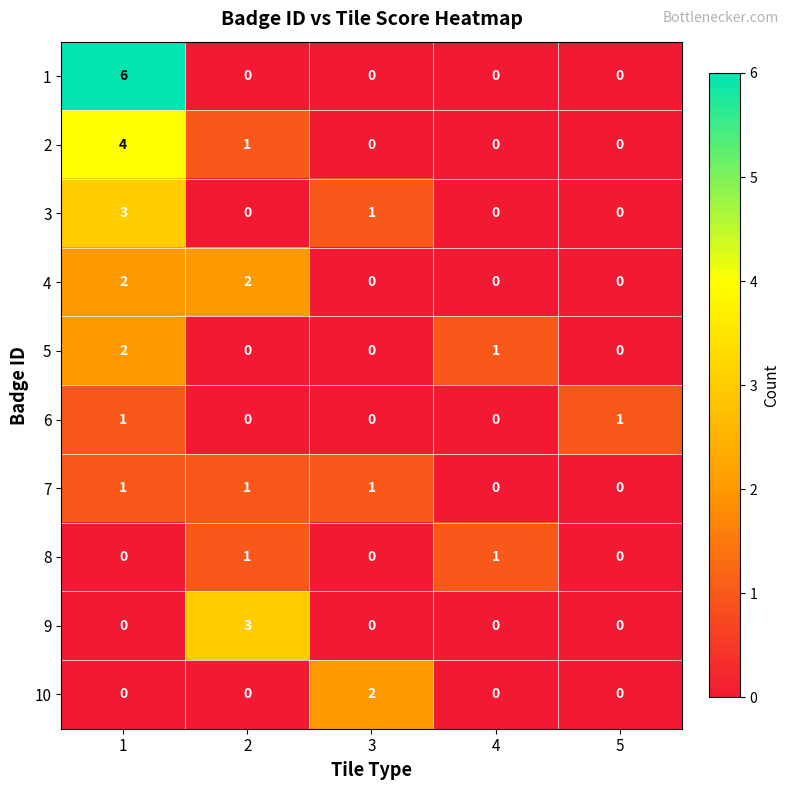

What is the total value across all series at 2?

8